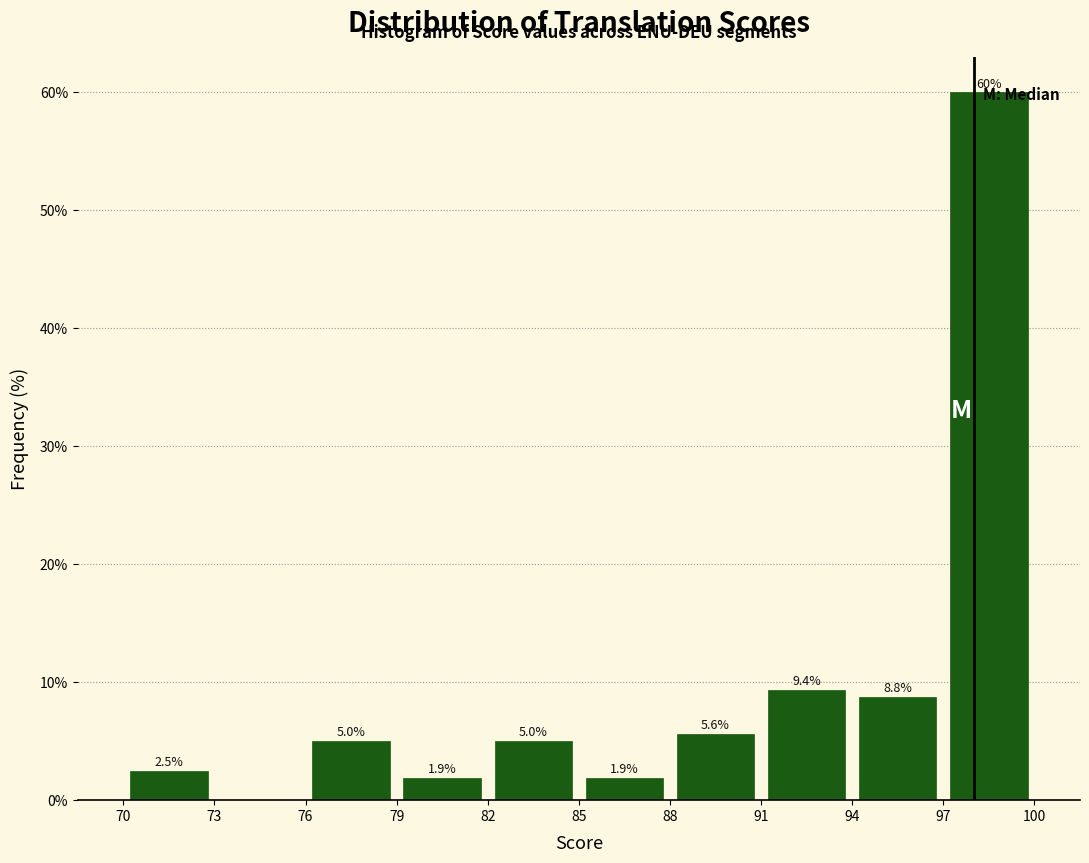

Over which range of the x-axis is the bar tallest?

97 to 100